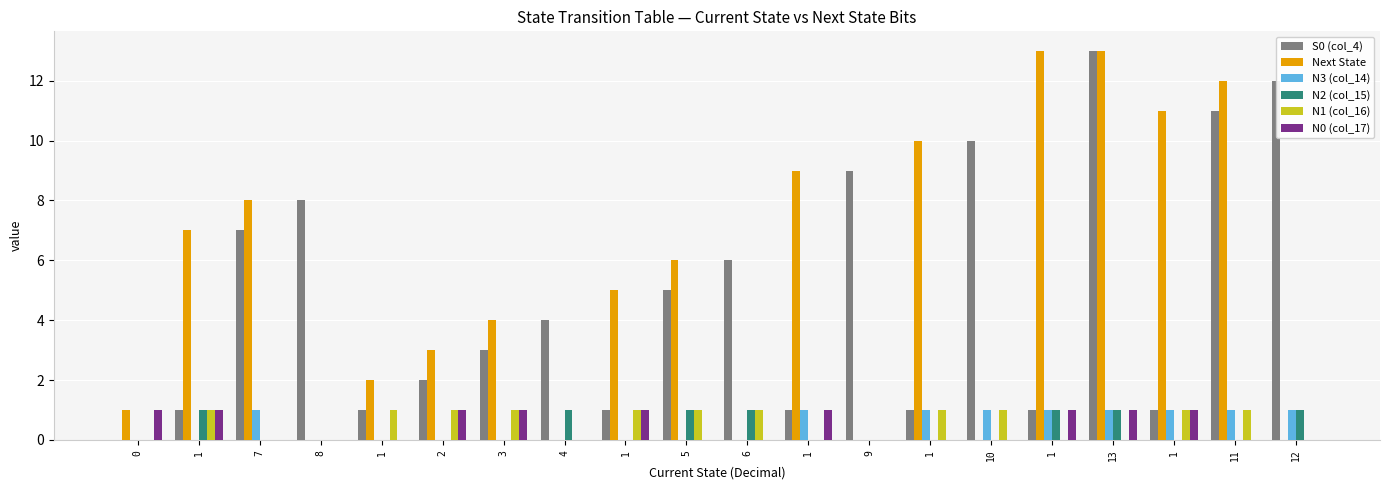

At which category is the sum across all series the highest?

13